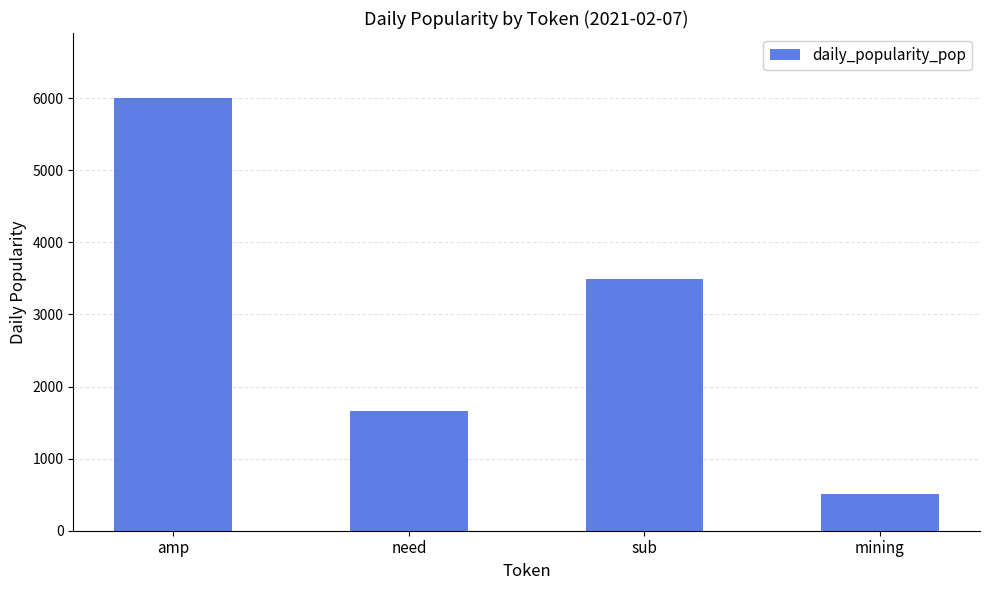

Count the number of categories in the chart.

4